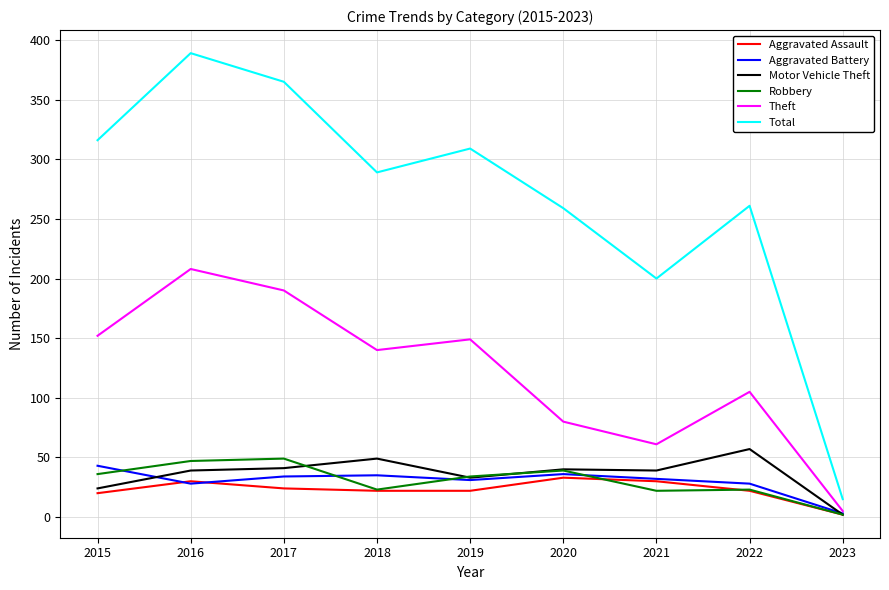

Is the value of Motor Vehicle Theft at 2019 greater than the value of Aggravated Assault at 2023?

Yes